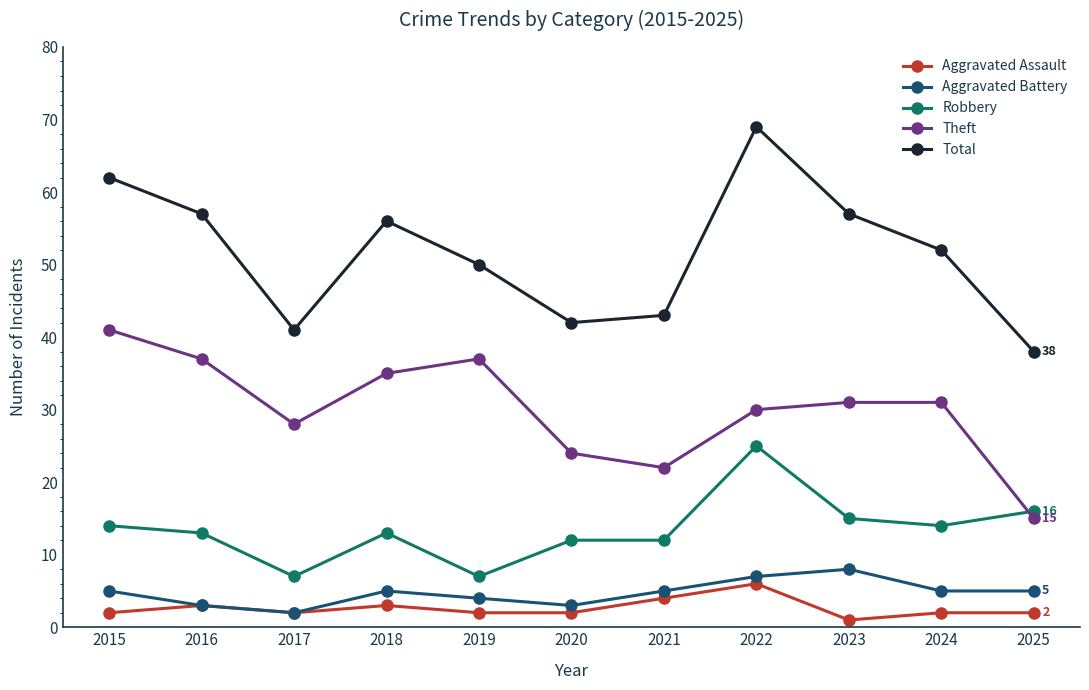

How many lines are shown in the chart?

5